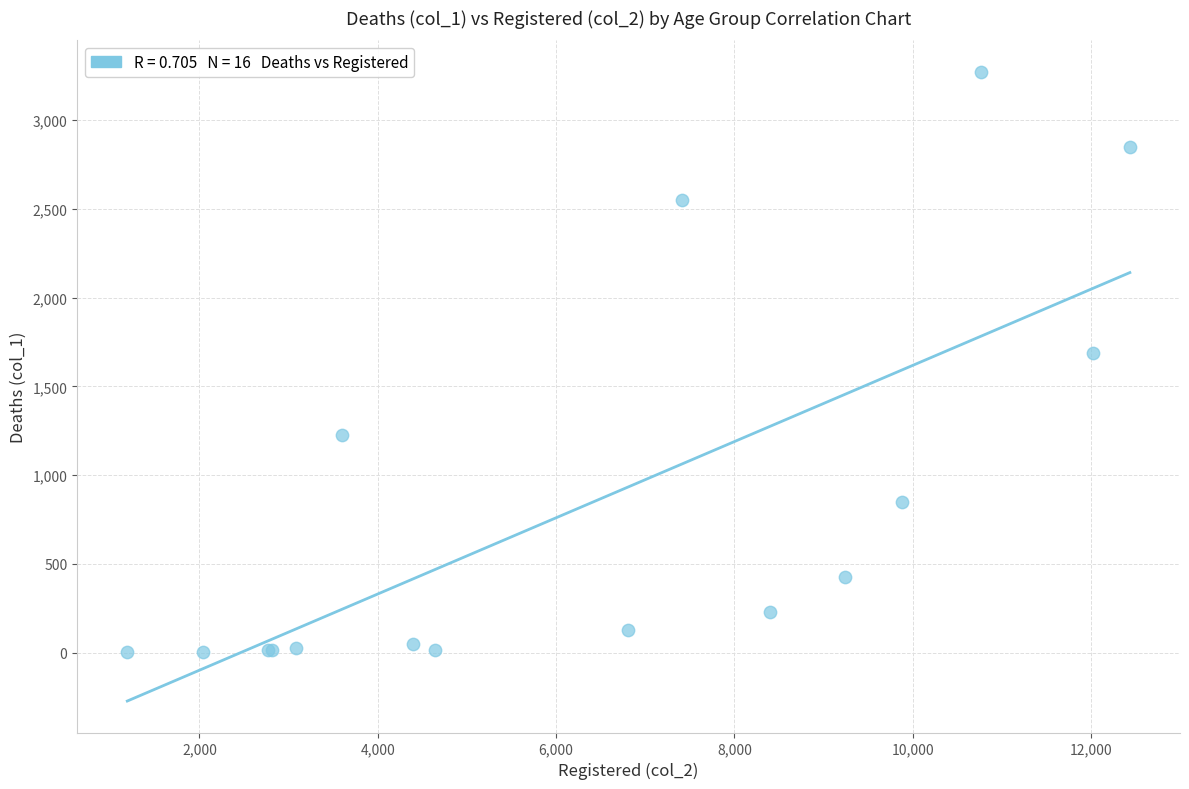

What Y value in the scatter plot is closest to 1638?

1690